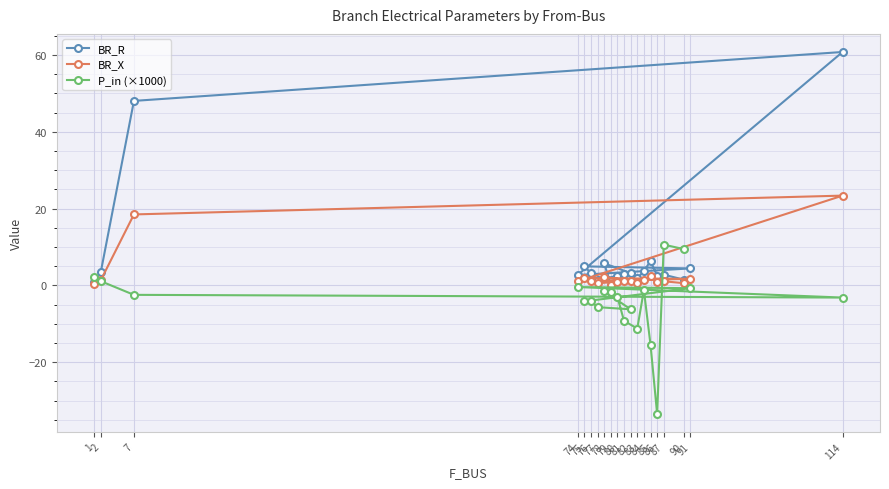

Is the value of BR_R at 74 greater than the value of BR_X at 82?

Yes